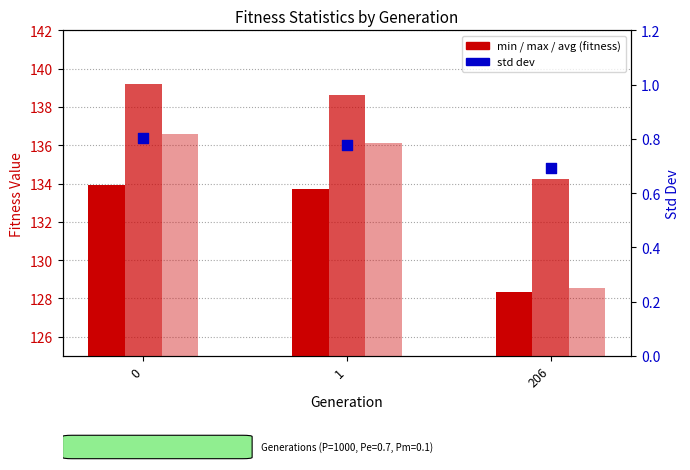

Which series reaches the minimum Y coordinate?

std